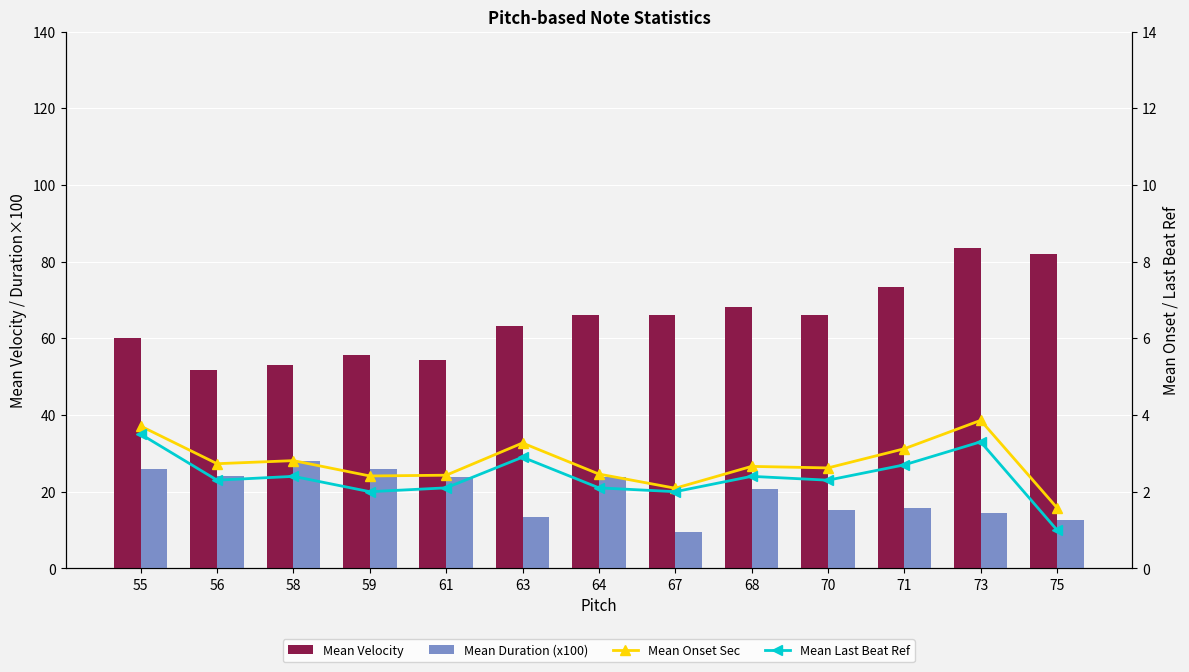

At which category is the sum across all series the highest?

73